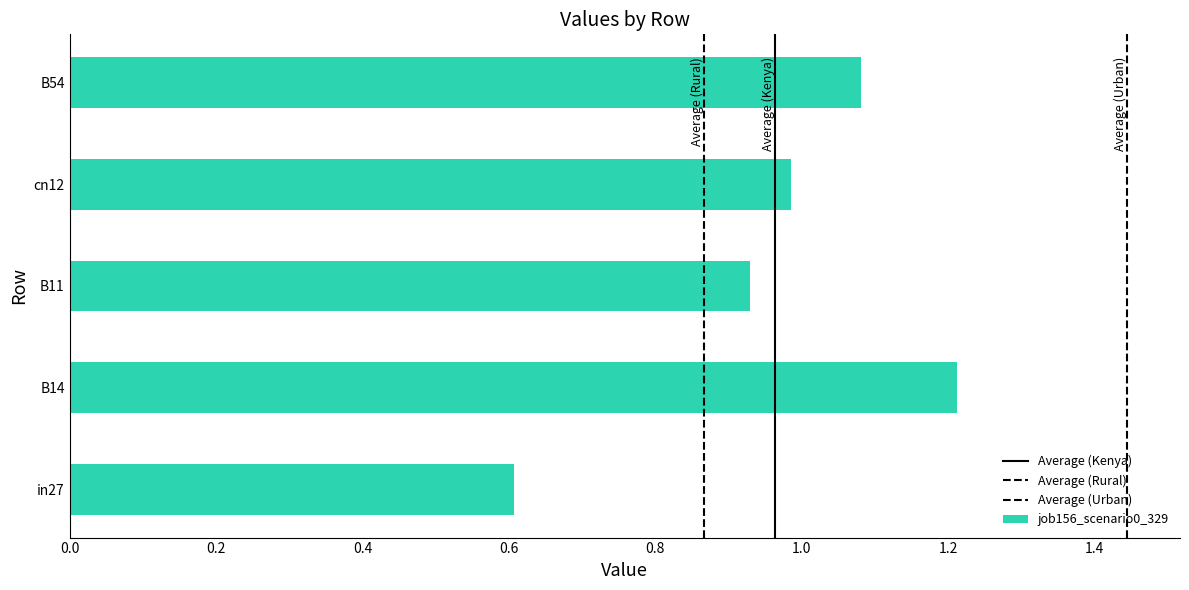

How many bars are there in total?

5